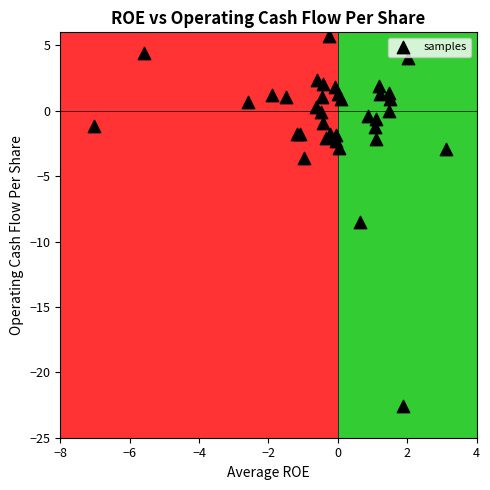

What Y value in the scatter plot is closest to -8?

-8.5